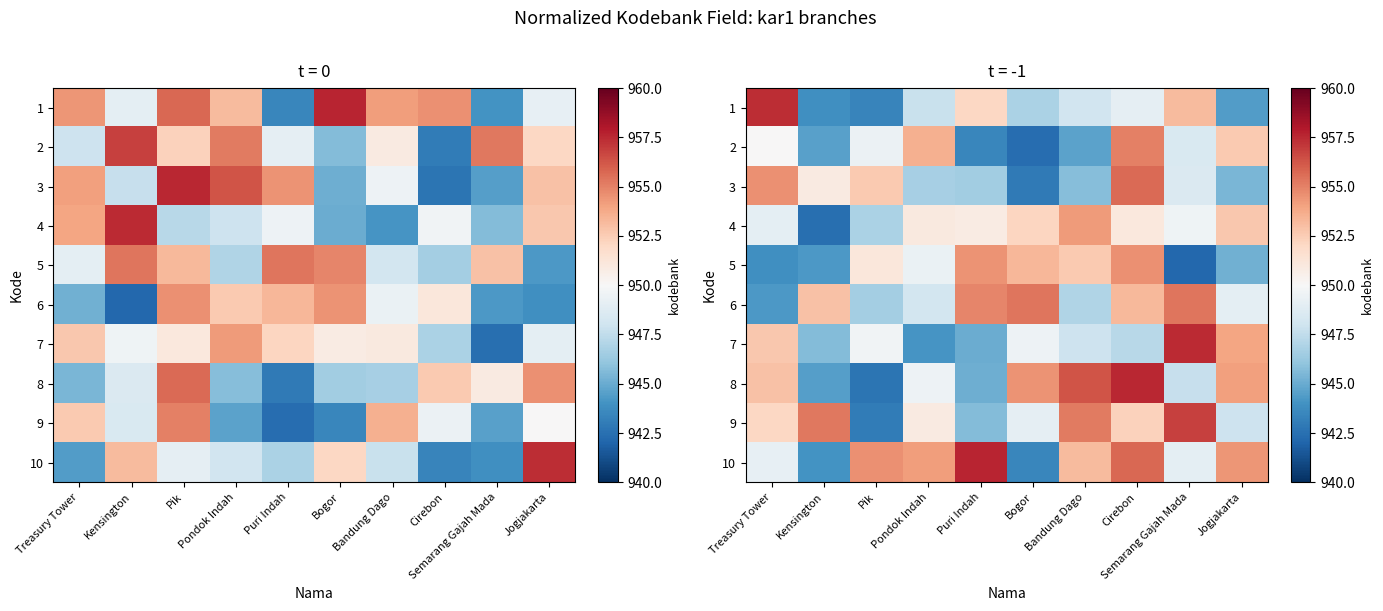

What is the spread (max minus min) of values at Pondok Indah?

10.1